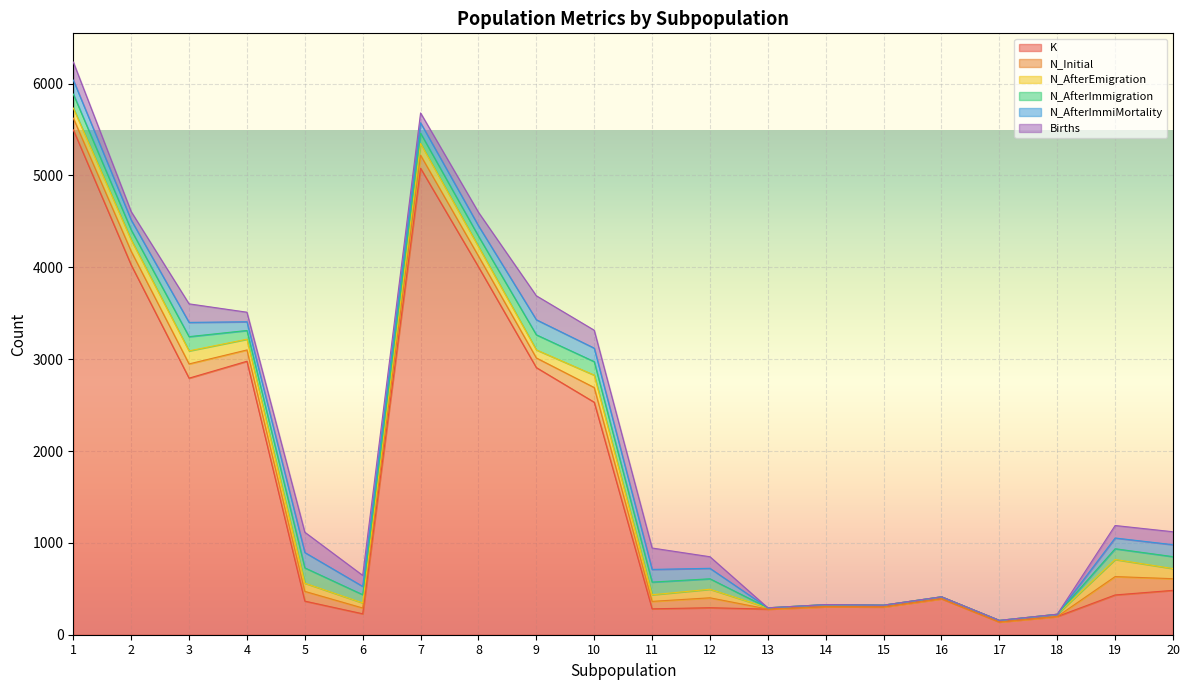

Which series has the widest spread of values?

K